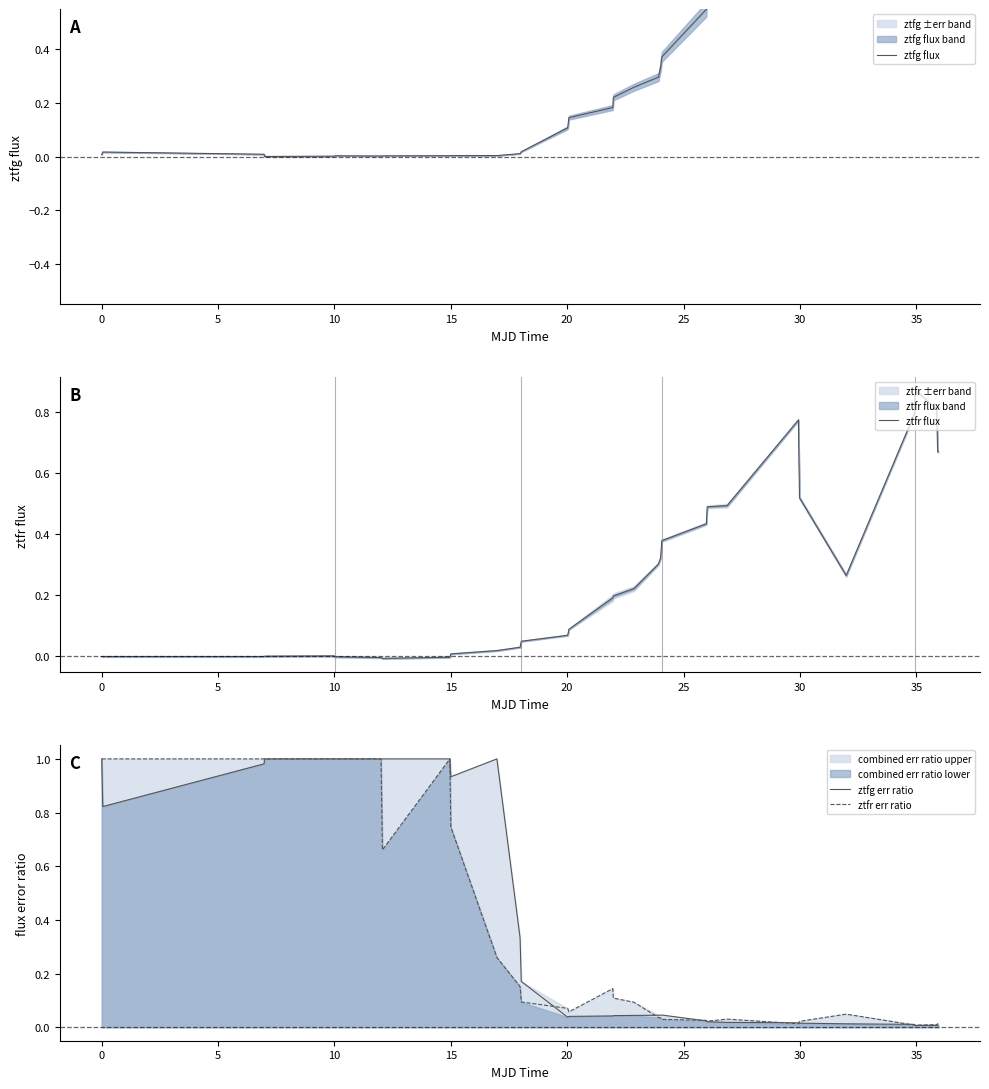

At how many categories does at least one series exceed 0?

34